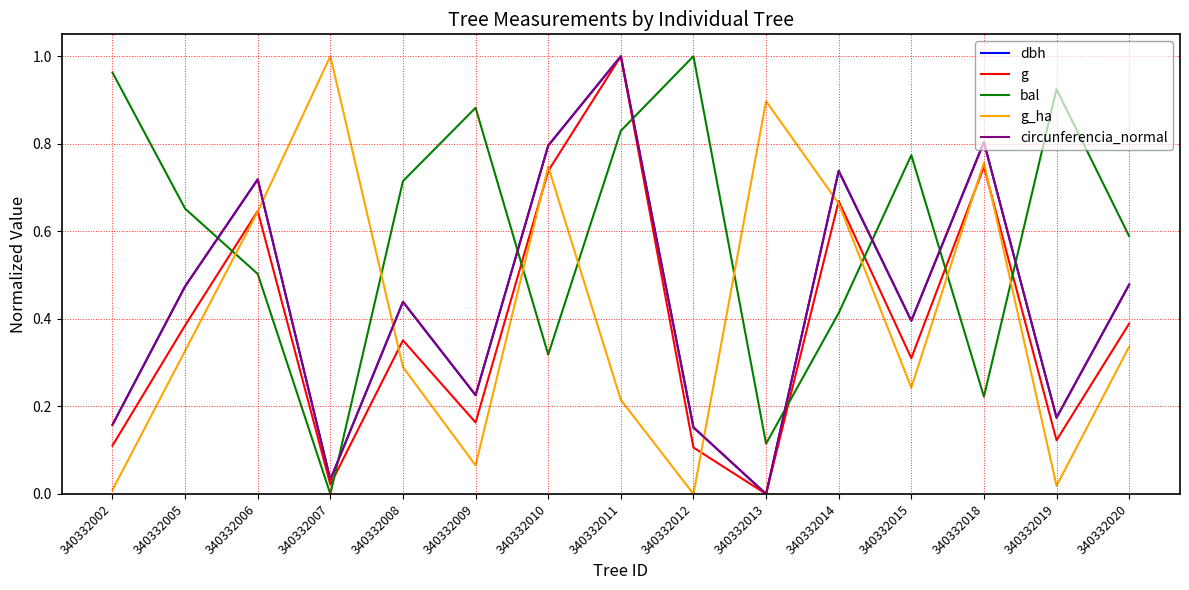

Which series ends up on top after the final intersection of bal and g?

bal